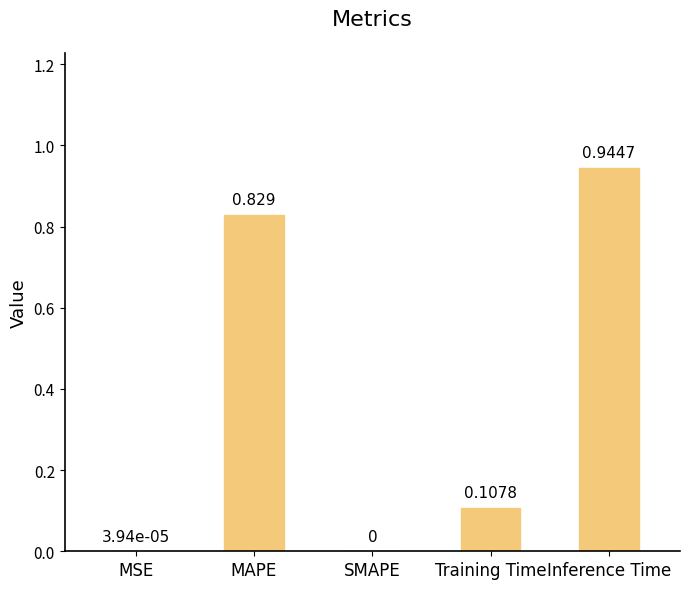

What is the greatest value displayed?

0.9